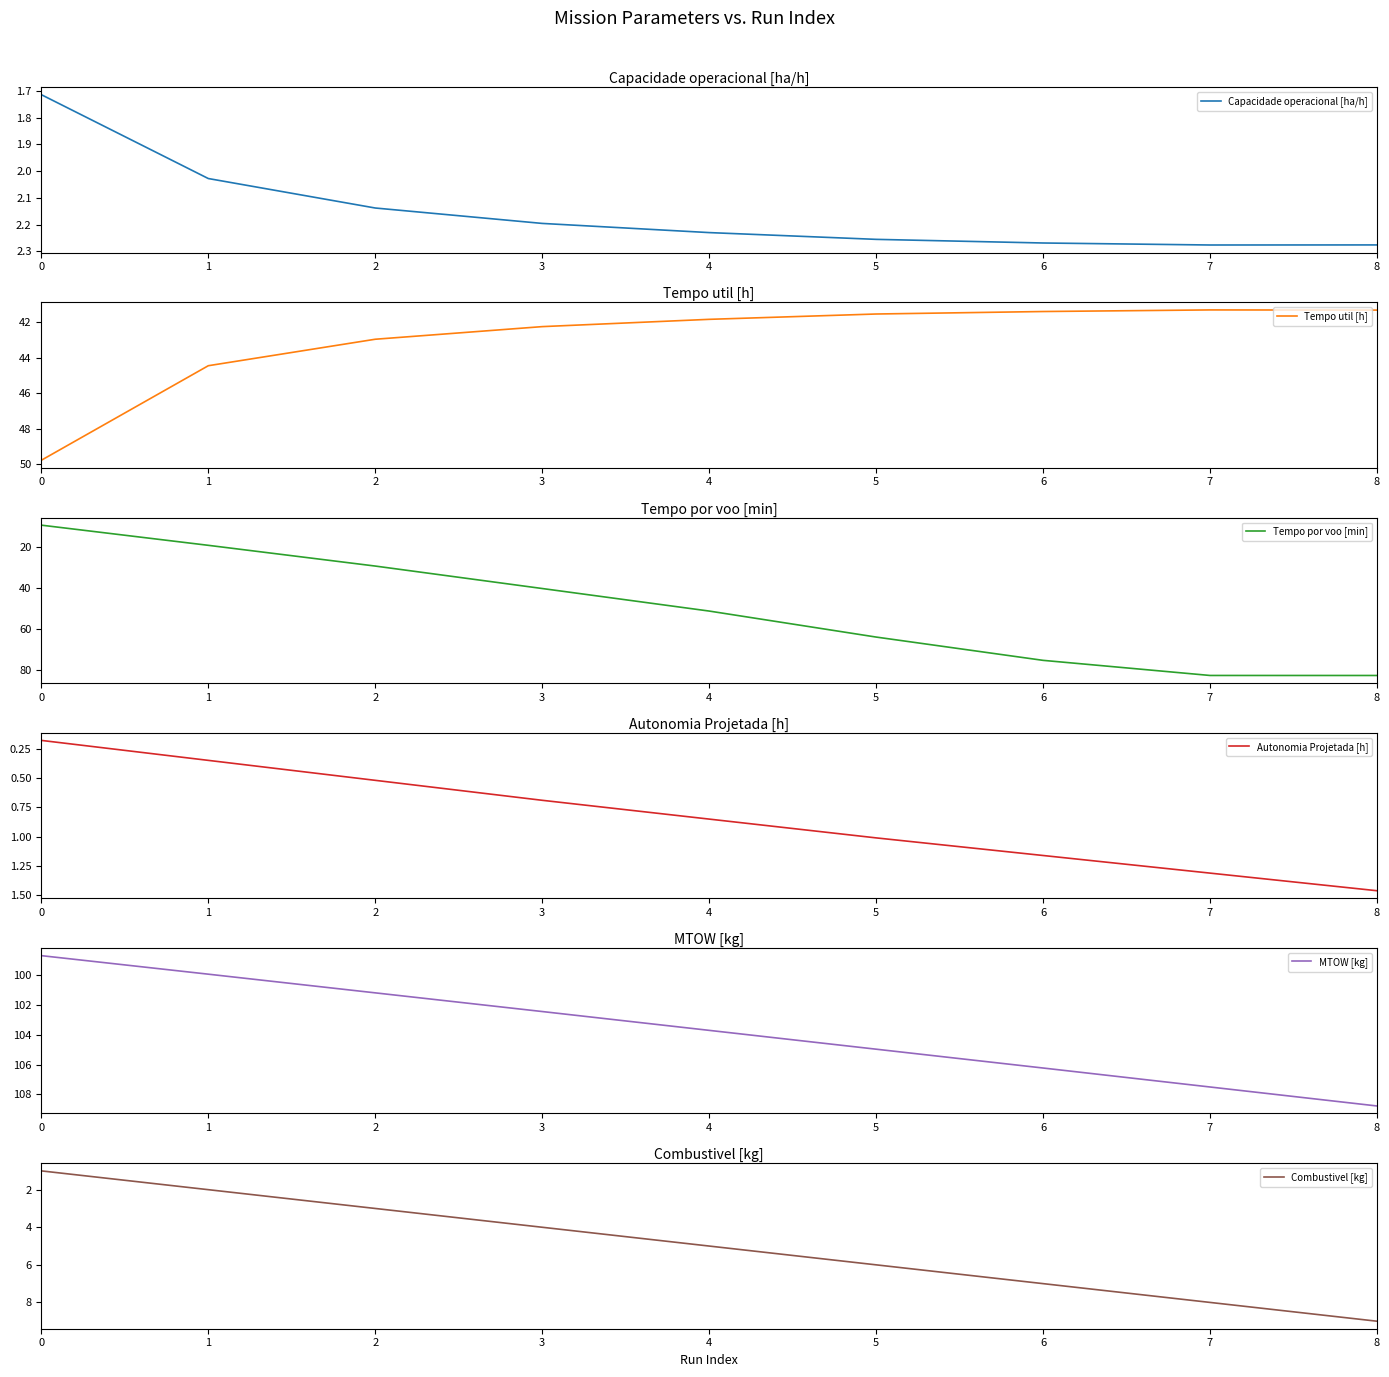

What is the sum of the Combustivel [kg] values at 7 and 2?

11